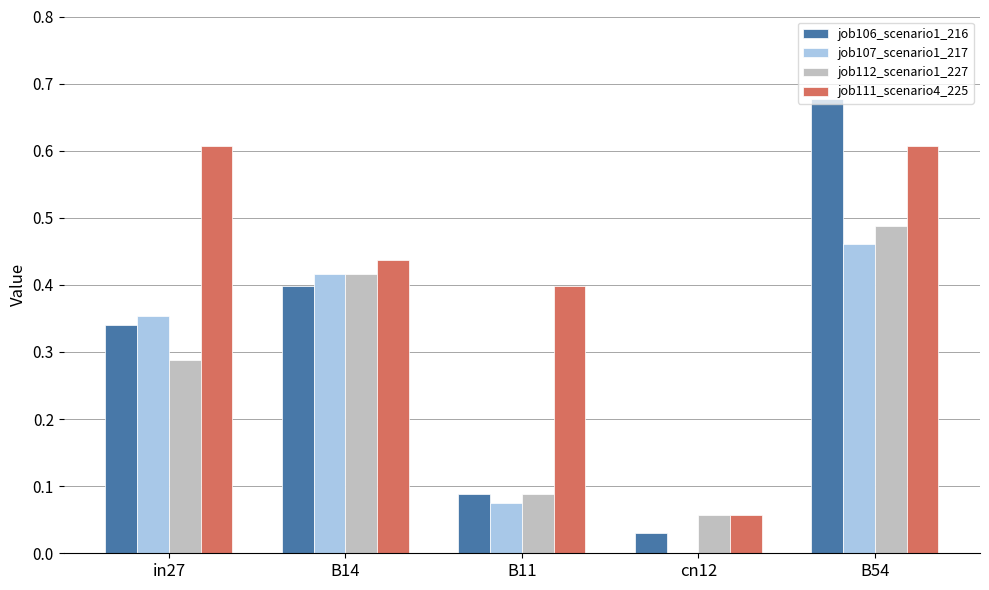

True or false: job106_scenario1_216 has a value of 0.0 at B11.

False